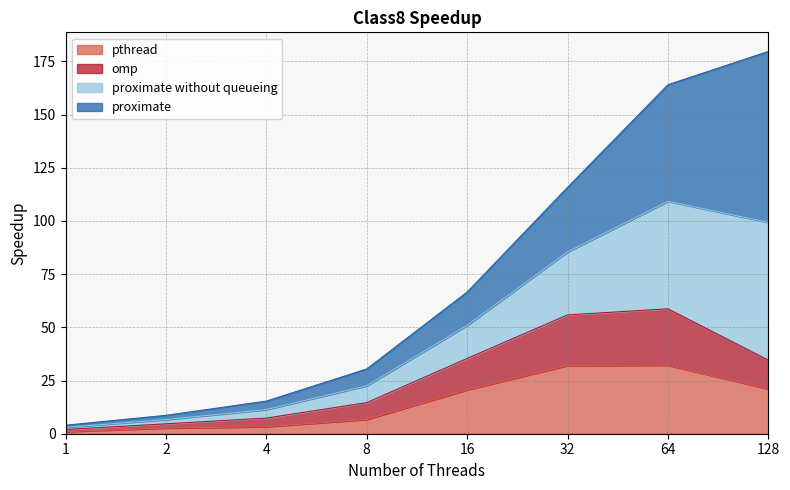

How many lines are shown in the chart?

4